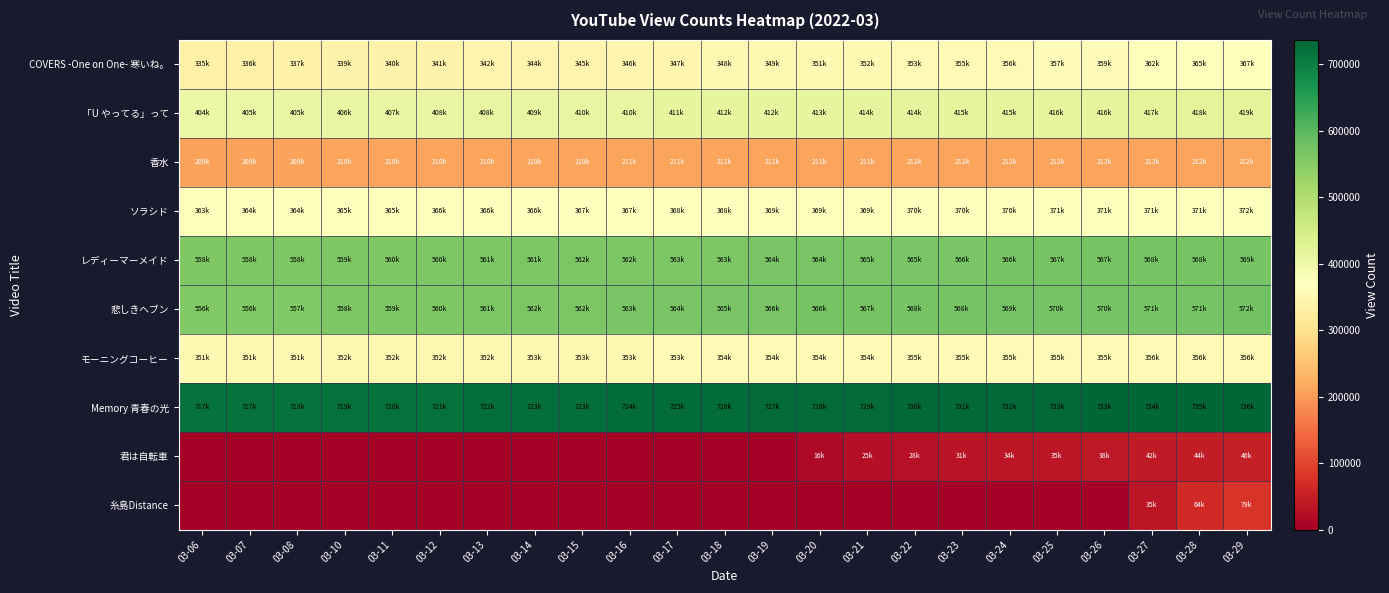

Reading right to left, extract all data points from this chart.

COVERS -One on One- 寒いね。: 03-29=367142	03-28=365197	03-27=362456	03-26=359139	03-25=357488	03-24=356412	03-23=355144	03-22=353921	03-21=352802	03-20=351222	03-19=349443	03-18=348154	03-17=347054	03-16=346042	03-15=345060	03-14=344006	03-13=342899	03-12=341711	03-11=340579	03-10=339628	03-08=337328	03-07=336276	03-06=335815
「U やってる」って: 03-29=419085	03-28=418432	03-27=417586	03-26=416805	03-25=416357	03-24=415877	03-23=415238	03-22=414684	03-21=414065	03-20=413400	03-19=412708	03-18=412110	03-17=411585	03-16=410979	03-15=410272	03-14=409639	03-13=408990	03-12=408289	03-11=407529	03-10=406951	03-08=405840	03-07=405187	03-06=404993
香水: 03-29=212855	03-28=212737	03-27=212587	03-26=212450	03-25=212339	03-24=212227	03-23=212109	03-22=212014	03-21=211891	03-20=211727	03-19=211573	03-18=211399	03-17=211186	03-16=211054	03-15=210921	03-14=210786	03-13=210632	03-12=210470	03-11=210333	03-10=210181	03-08=209910	03-07=209777	03-06=209721
ソラシド: 03-29=372239	03-28=371946	03-27=371653	03-26=371334	03-25=371071	03-24=370803	03-23=370480	03-22=370170	03-21=369790	03-20=369409	03-19=369017	03-18=368627	03-17=368218	03-16=367825	03-15=367392	03-14=366975	03-13=366543	03-12=366126	03-11=365699	03-10=365313	03-08=364450	03-07=364053	03-06=363895
レディーマーメイド: 03-29=569056	03-28=568615	03-27=568047	03-26=567485	03-25=567030	03-24=566579	03-23=566036	03-22=565521	03-21=565027	03-20=564543	03-19=564014	03-18=563482	03-17=563014	03-16=562616	03-15=562137	03-14=561699	03-13=561207	03-12=560744	03-11=560228	03-10=559808	03-08=558915	03-07=558493	03-06=558340
悲しきヘブン: 03-29=572389	03-28=571861	03-27=571313	03-26=570683	03-25=570110	03-24=569480	03-23=568868	03-22=568191	03-21=567533	03-20=566820	03-19=566073	03-18=565297	03-17=564314	03-16=563652	03-15=562713	03-14=562007	03-13=561117	03-12=560268	03-11=559458	03-10=558726	03-08=557349	03-07=556726	03-06=556543
モーニングコーヒー: 03-29=356410	03-28=356248	03-27=356027	03-26=355815	03-25=355636	03-24=355449	03-23=355221	03-22=355025	03-21=354766	03-20=354559	03-19=354310	03-18=354038	03-17=353743	03-16=353557	03-15=353364	03-14=353111	03-13=352886	03-12=352671	03-11=352426	03-10=352200	03-08=351737	03-07=351519	03-06=351445
Memory 青春の光: 03-29=736134	03-28=735501	03-27=734778	03-26=733962	03-25=733229	03-24=732474	03-23=731635	03-22=730879	03-21=729922	03-20=728874	03-19=727760	03-18=726554	03-17=725500	03-16=724666	03-15=723869	03-14=723030	03-13=722205	03-12=721305	03-11=720420	03-10=719667	03-08=718077	03-07=717329	03-06=717058
君は自転車: 03-29=46590	03-28=44920	03-27=42110	03-26=38381	03-25=35772	03-24=34695	03-23=31808	03-22=28619	03-21=25365	03-20=16171	03-19=0	03-18=0	03-17=0	03-16=0	03-15=0	03-14=0	03-13=0	03-12=0	03-11=0	03-10=0	03-08=0	03-07=0	03-06=0
糸島Distance: 03-29=79412	03-28=64910	03-27=35797	03-26=0	03-25=0	03-24=0	03-23=0	03-22=0	03-21=0	03-20=0	03-19=0	03-18=0	03-17=0	03-16=0	03-15=0	03-14=0	03-13=0	03-12=0	03-11=0	03-10=0	03-08=0	03-07=0	03-06=0